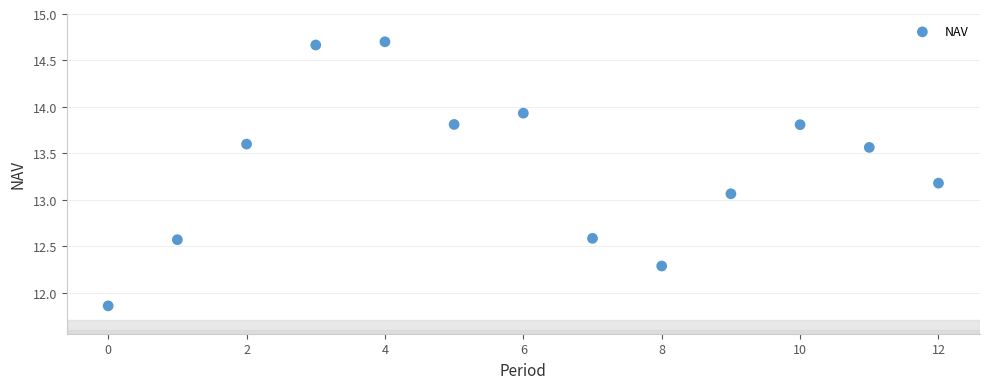

What is the range of Y values (max minus min)?

2.8